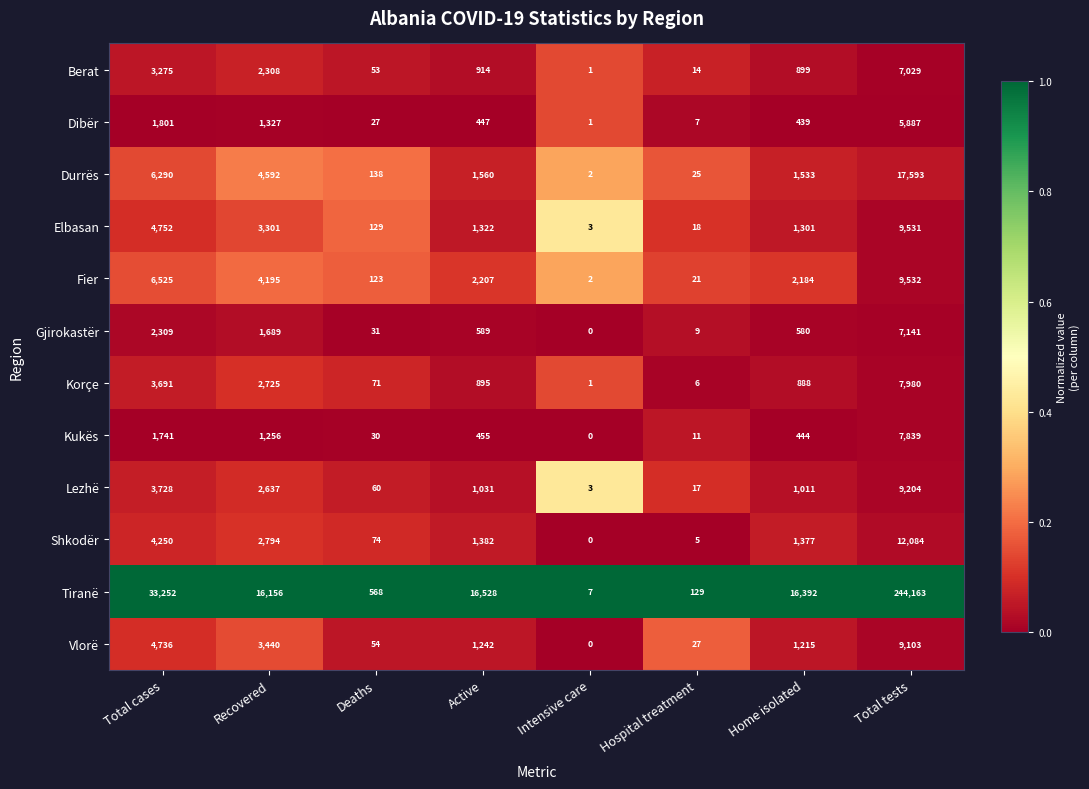

List the series in order of their peak value, highest first.

Tiranë, Durrës, Shkodër, Fier, Elbasan, Lezhë, Vlorë, Korçe, Kukës, Gjirokastër, Berat, Dibër